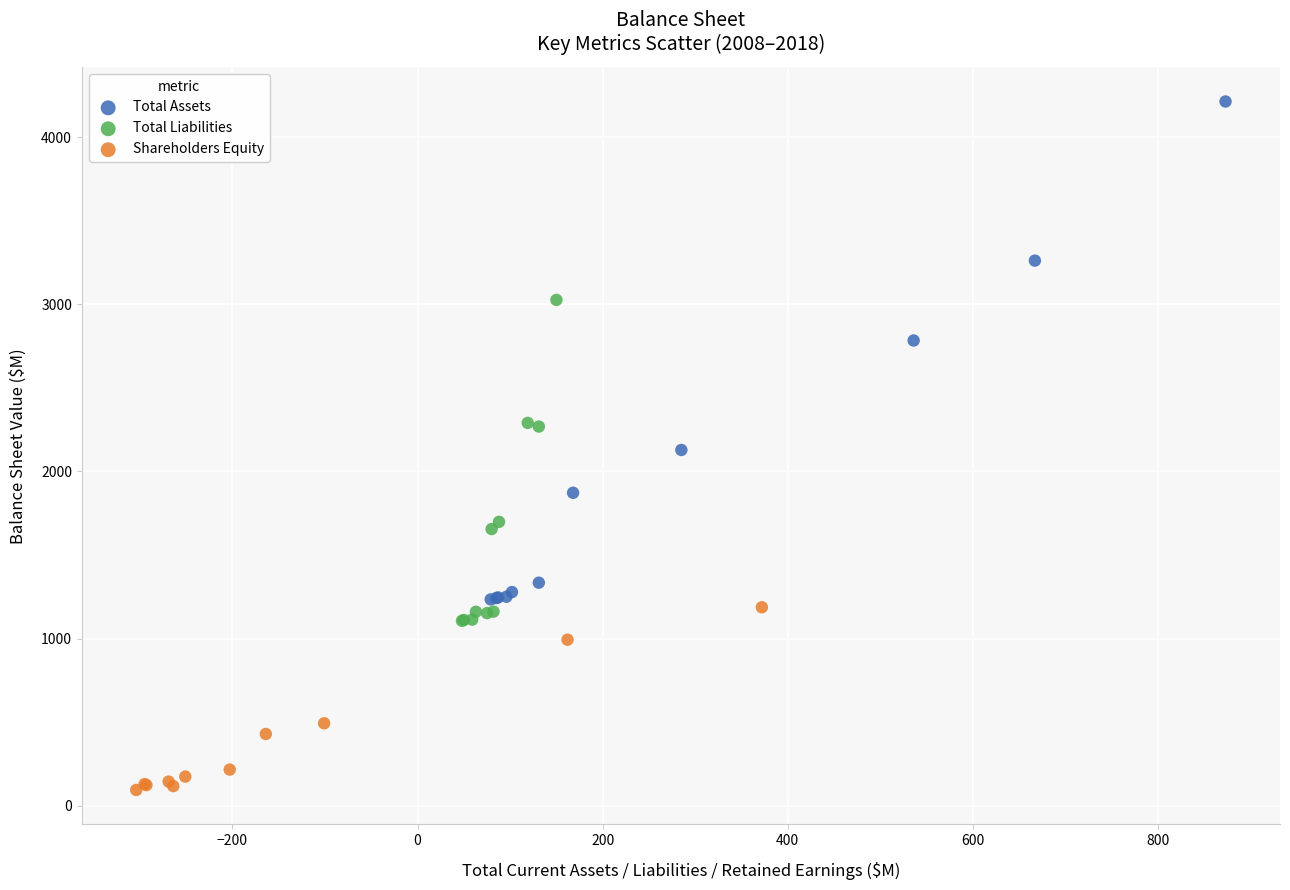

Which series contains the highest Y value?

Total Assets